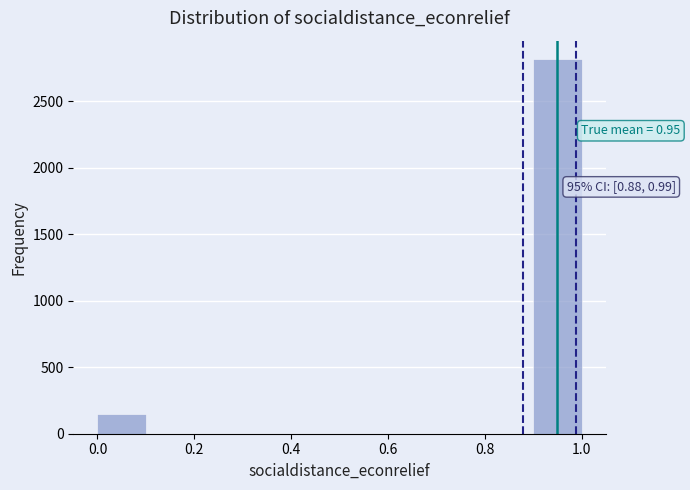

Over which range of the x-axis is the bar tallest?

0.9 to 1.0